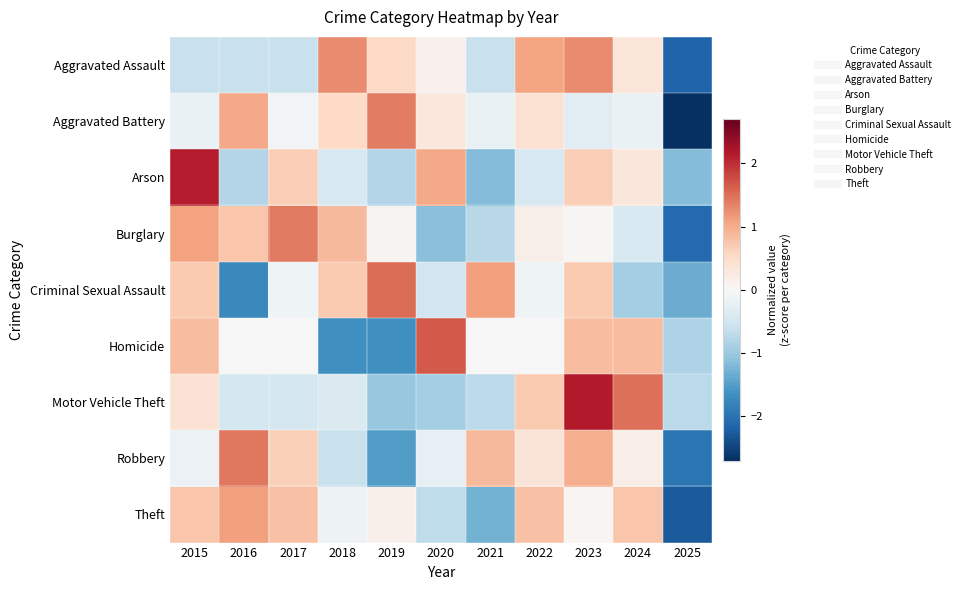

What is the total value across all series at 2017?

2.3